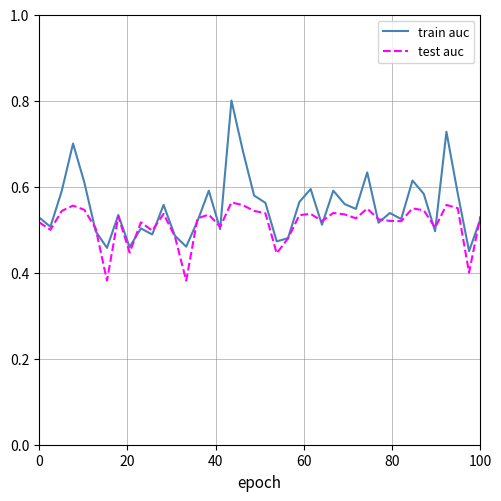

Which series has the largest range (max minus min)?

train auc